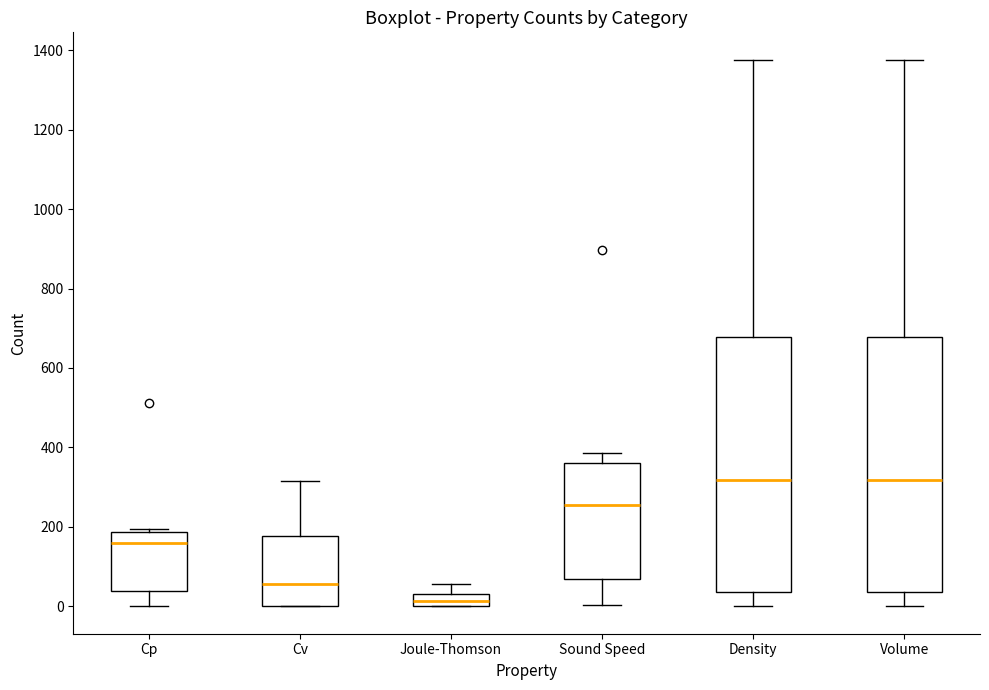

Reading left to right, transcribe this box plot: for each box, give where its median line is, the range the box spans, and where its two whiskers end, as read against the y-axis. The values are not printed on the chart, so give them approximately, as read against the axis.

Cp: median 160, box 40 to 180, whiskers 0 to 200
Cv: median 60, box 0 to 180, whiskers 0 to 320
Joule-Thomson: median 20, box 0 to 40, whiskers 0 to 60
Sound Speed: median 260, box 60 to 360, whiskers 0 to 380
Density: median 320, box 40 to 680, whiskers 0 to 1380
Volume: median 320, box 40 to 680, whiskers 0 to 1380